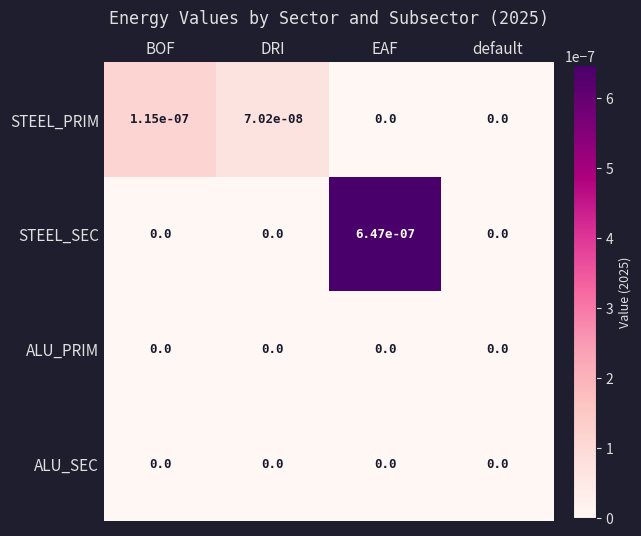

At which category is the sum across all series the highest?

EAF